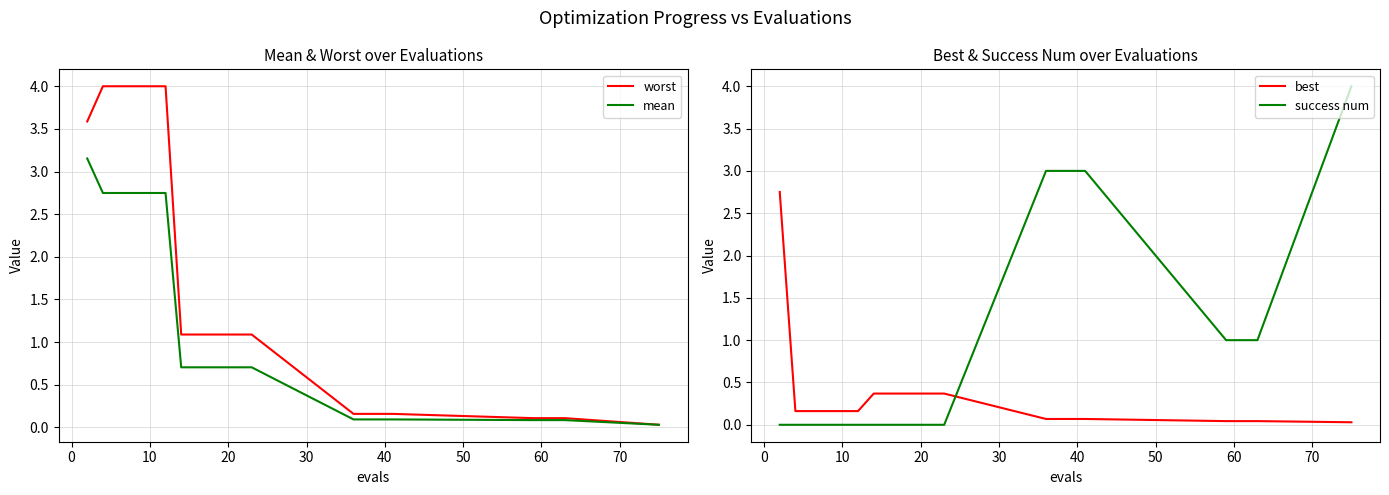

What is the difference between the second highest and second lowest values in the mean series?

2.7